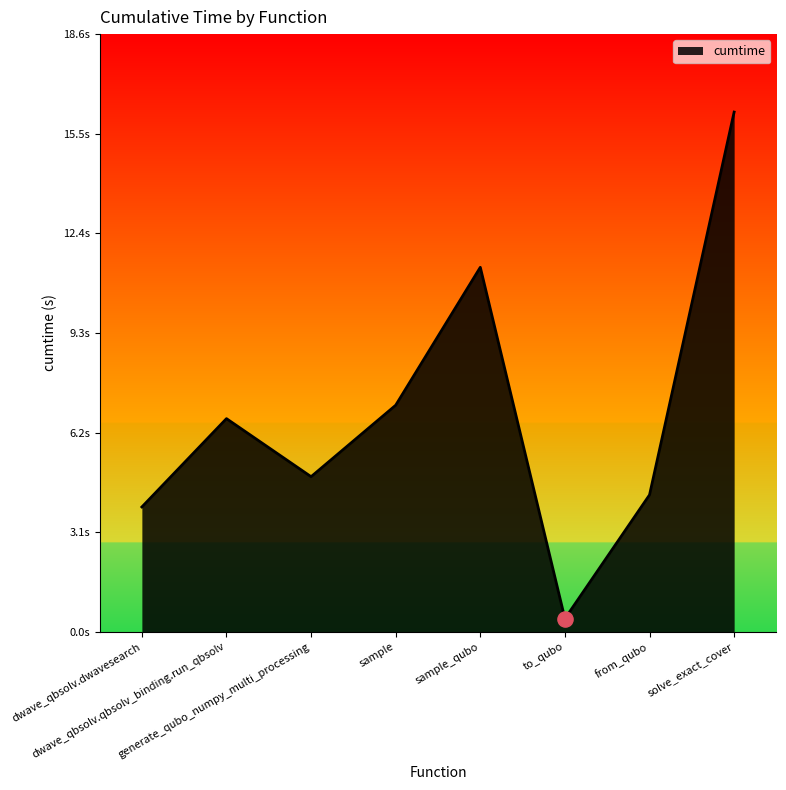

Approximately how many times larger is the value at generate_qubo_numpy_multi_processing compared to sample_qubo?

0.4